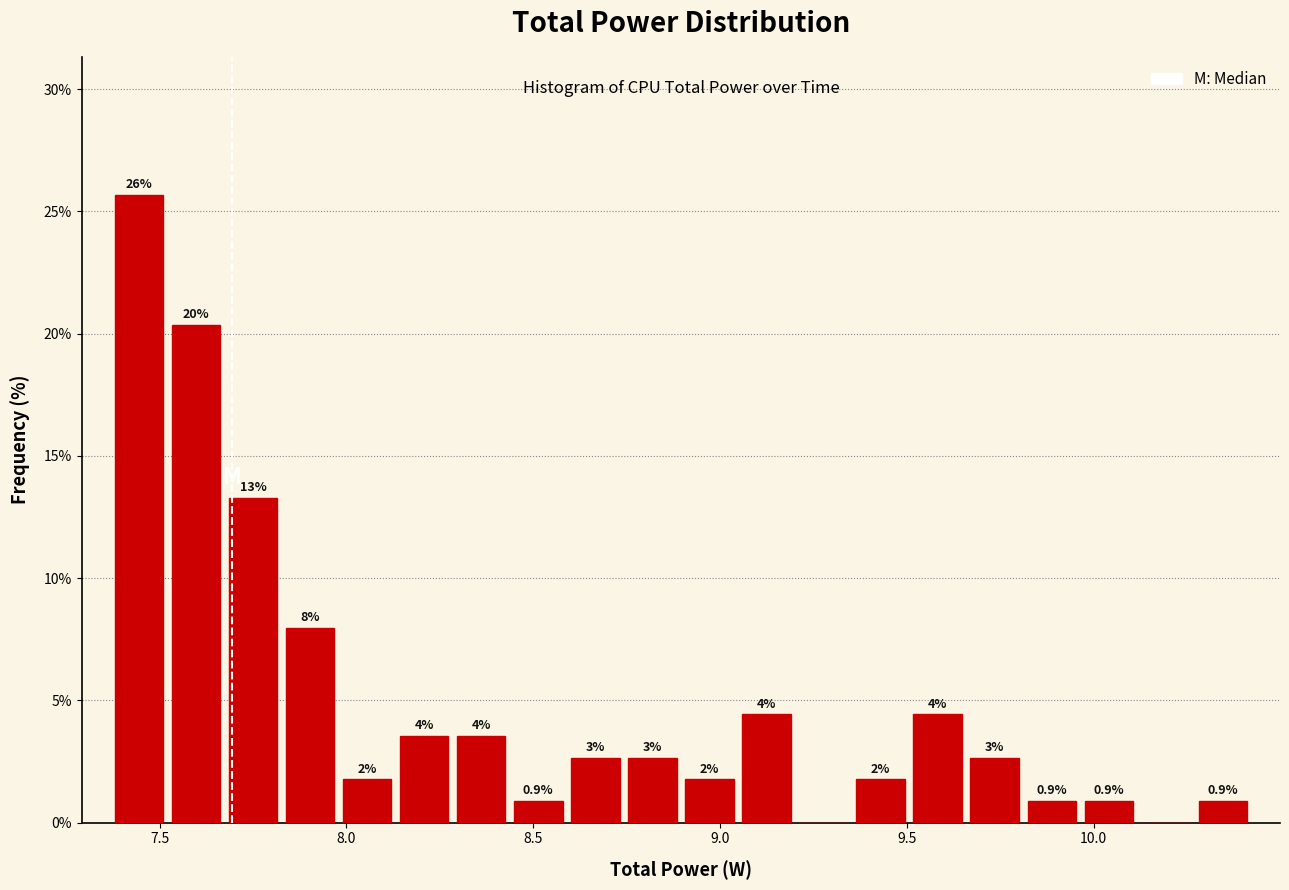

Around what value on the x-axis is the tallest bar? Give the approximate position of its centre, as read against the axis.

7.45